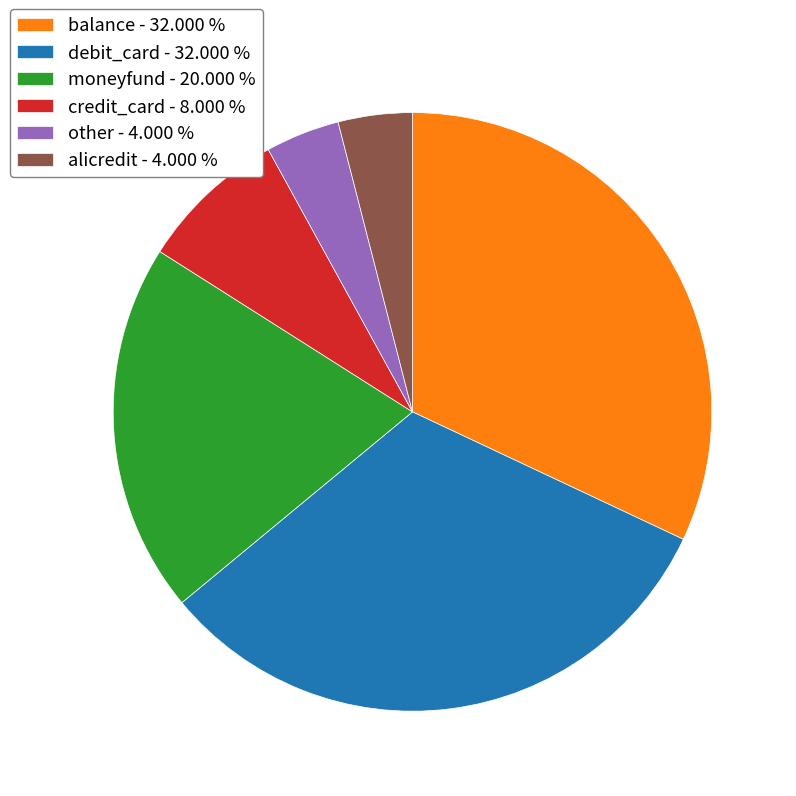

Is there any slice that represents more than half of the pie?

No